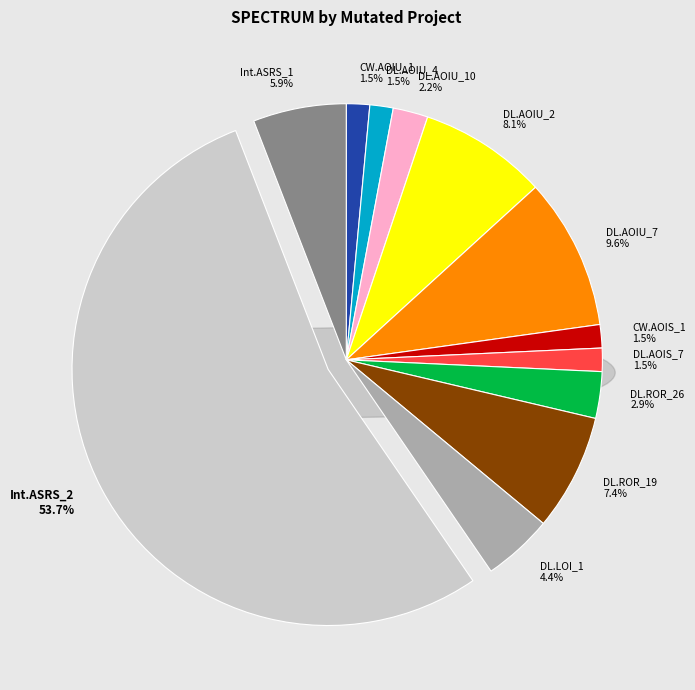

Combined, do DailyLimit.Account.AOIU_4 and Interest.Application.ASRS_2 account for over 50%?

Yes